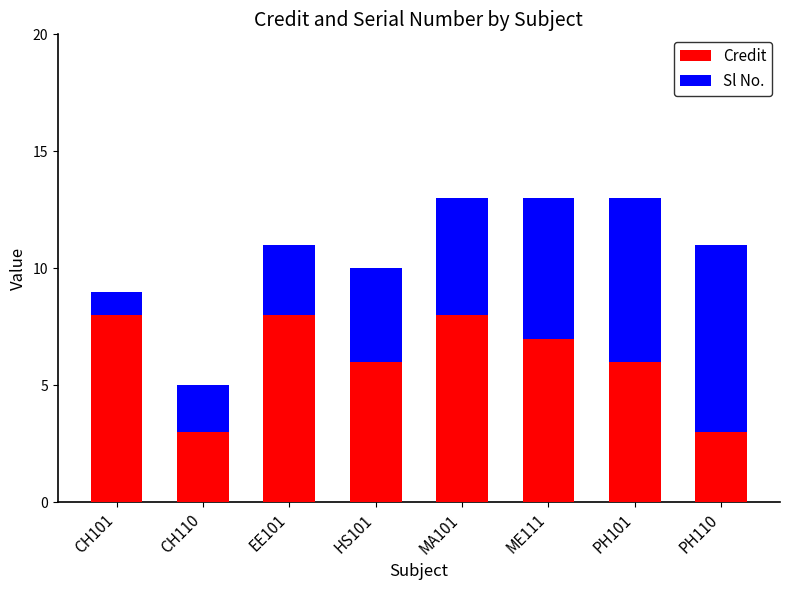

What is the maximum value for Credit?

8